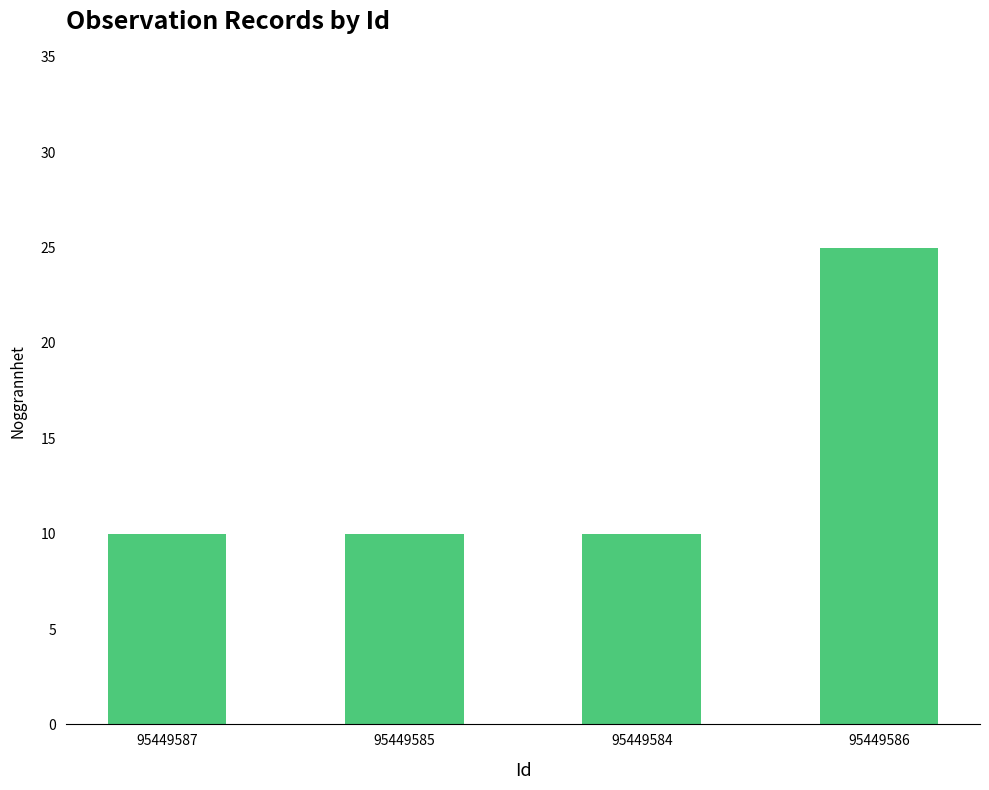

What is the maximum value shown in the chart?

25